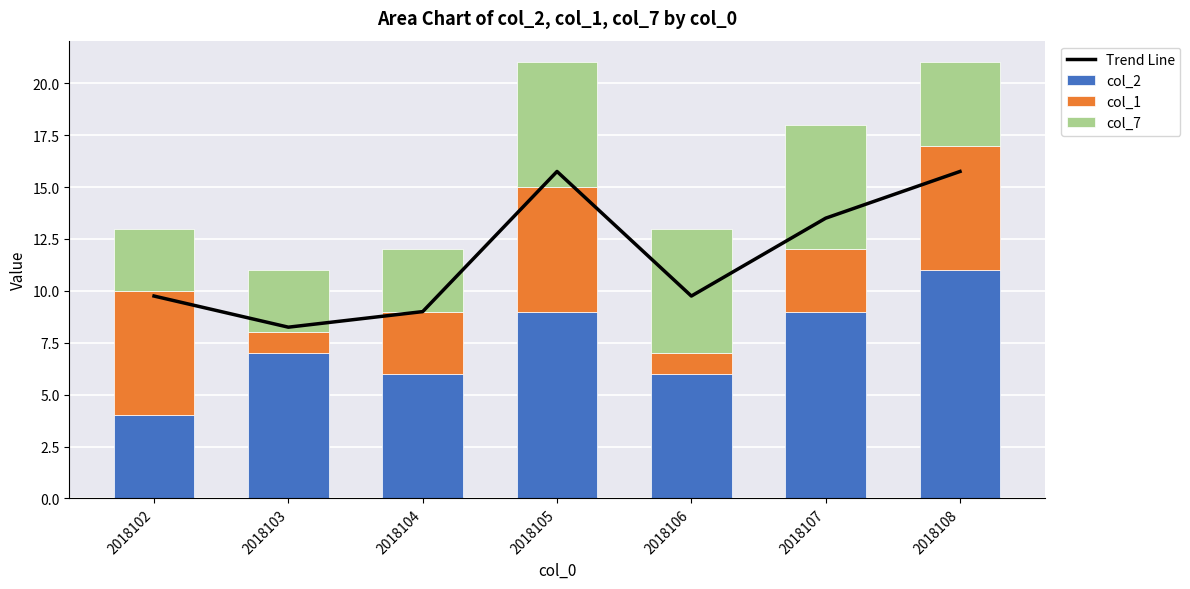

At which label is col_1 closest to 3?

2018104